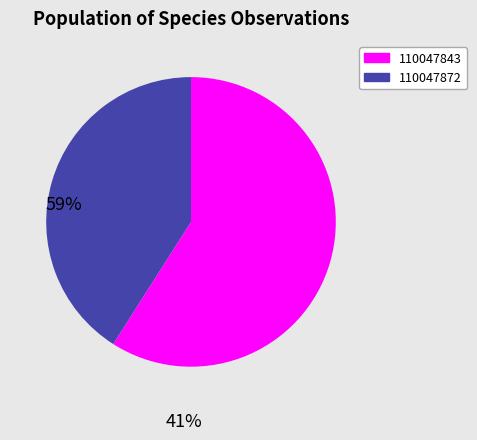

How many slices are in this pie chart?

2